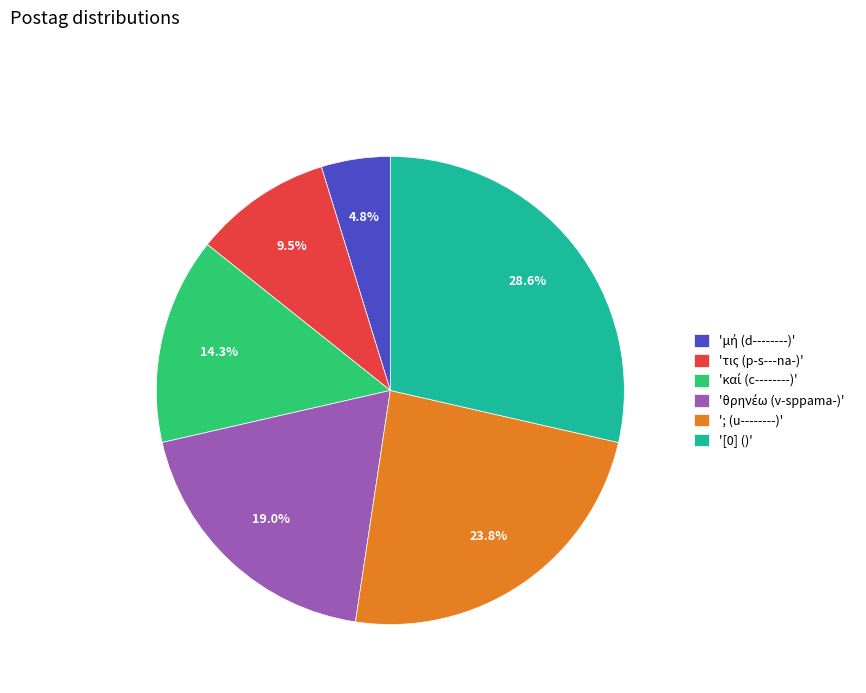

Combined, do '[0] ()' and '; (u--------)' account for over 50%?

Yes